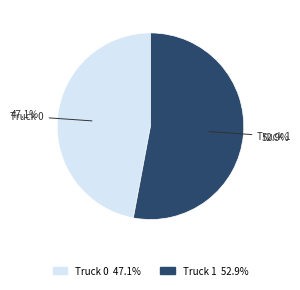

Do Truck 1 and Truck 0 together represent more than half of the pie?

Yes